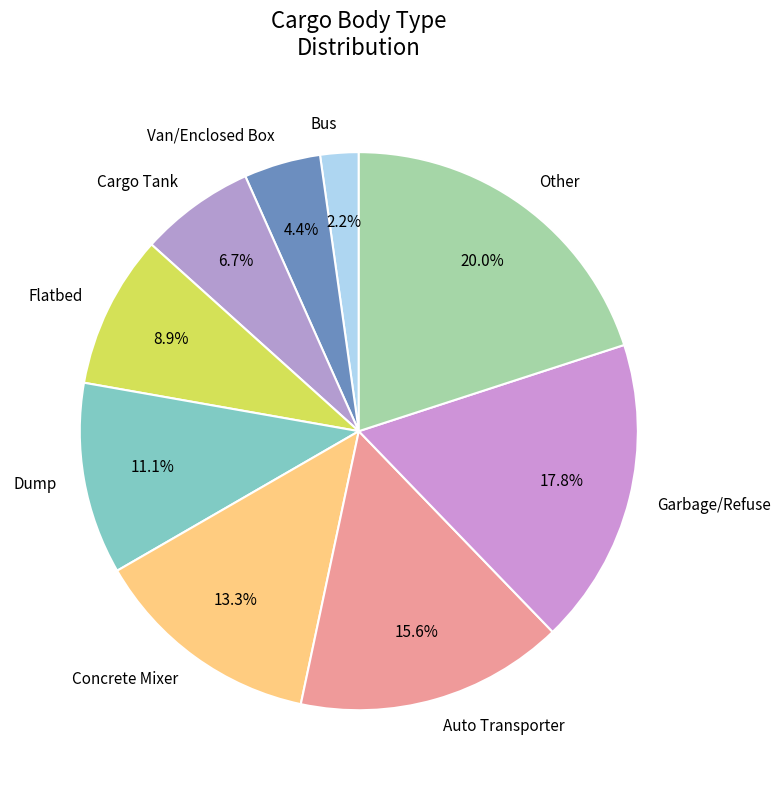

To the nearest percent, what percentage of the pie is Cargo Tank?

7%